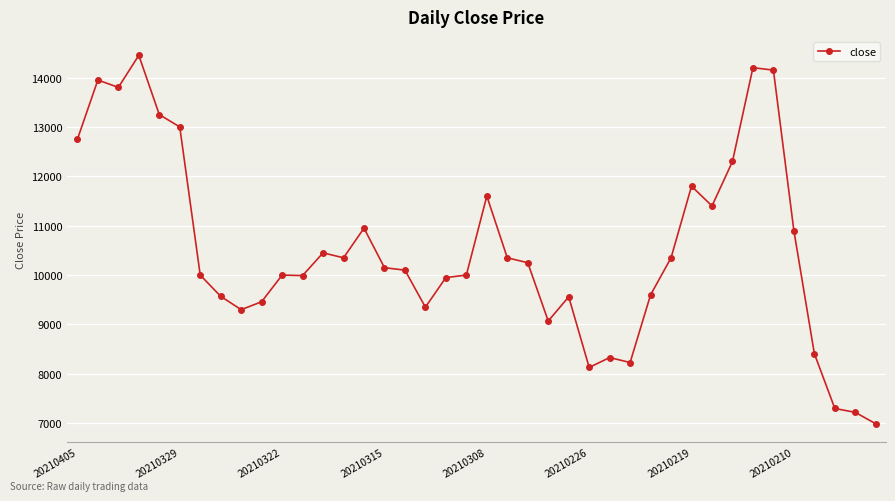

What is the value of the 29th point from the left?

9600